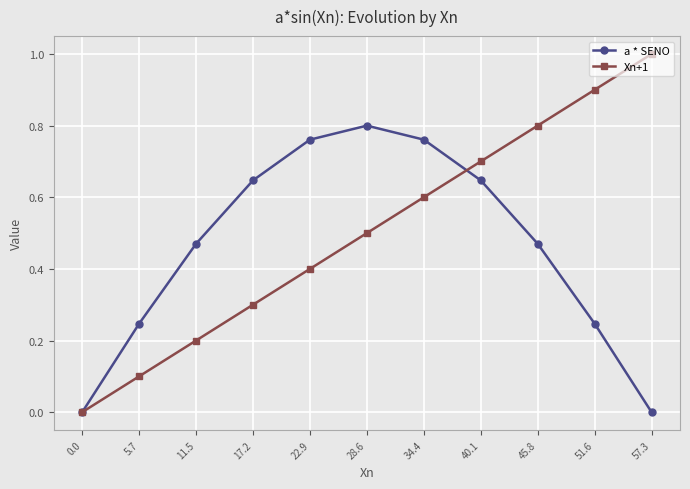

Is the value of a * SENO at 11.5 greater than the value of Xn+1 at 28.6?

No